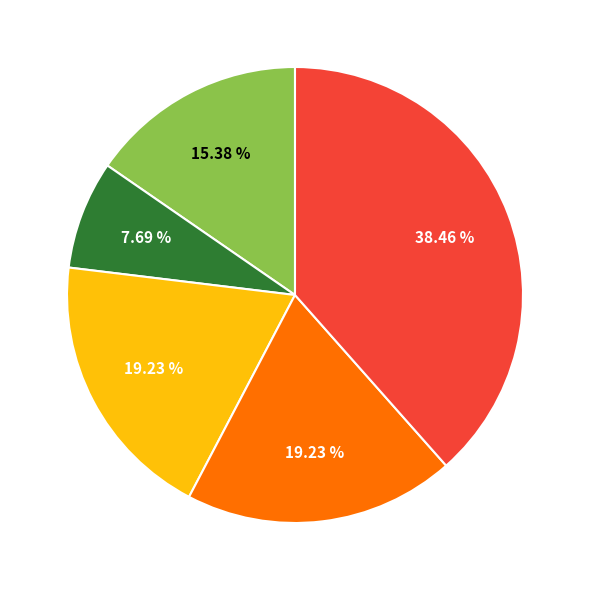

Is there a majority slice in this chart?

No